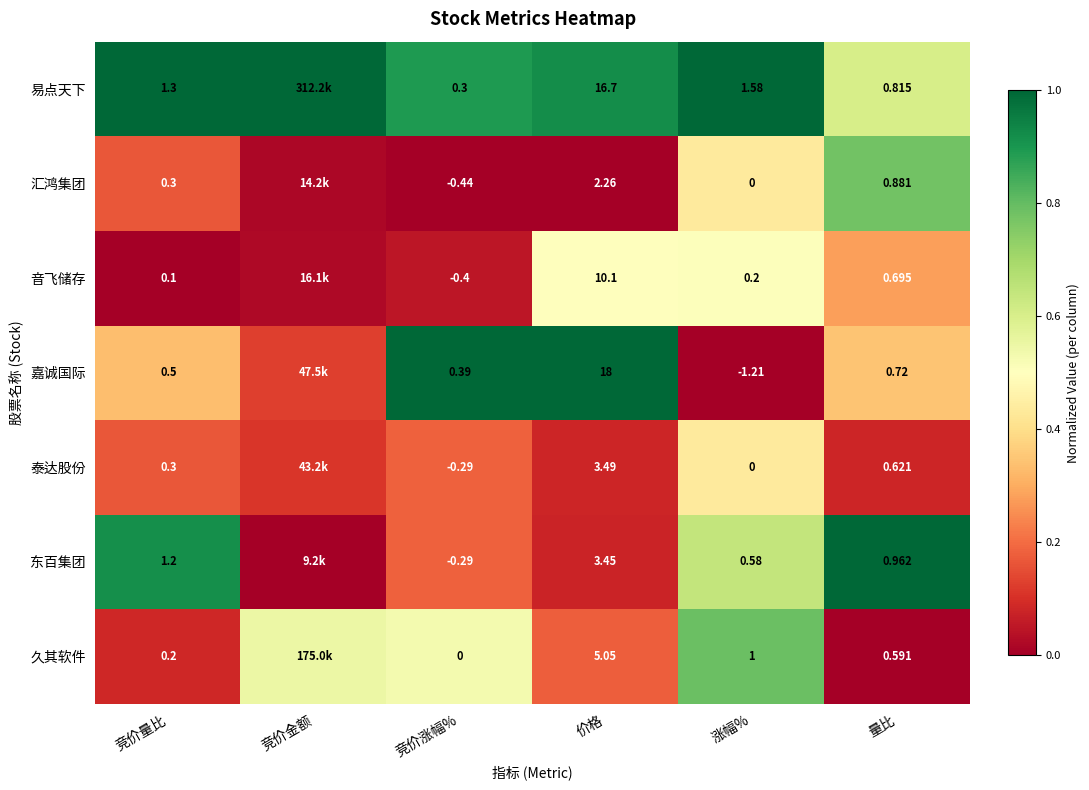

Is the value of 东百集团 at 竞价涨幅% greater than the value of 嘉诚国际 at 竞价量比?

No